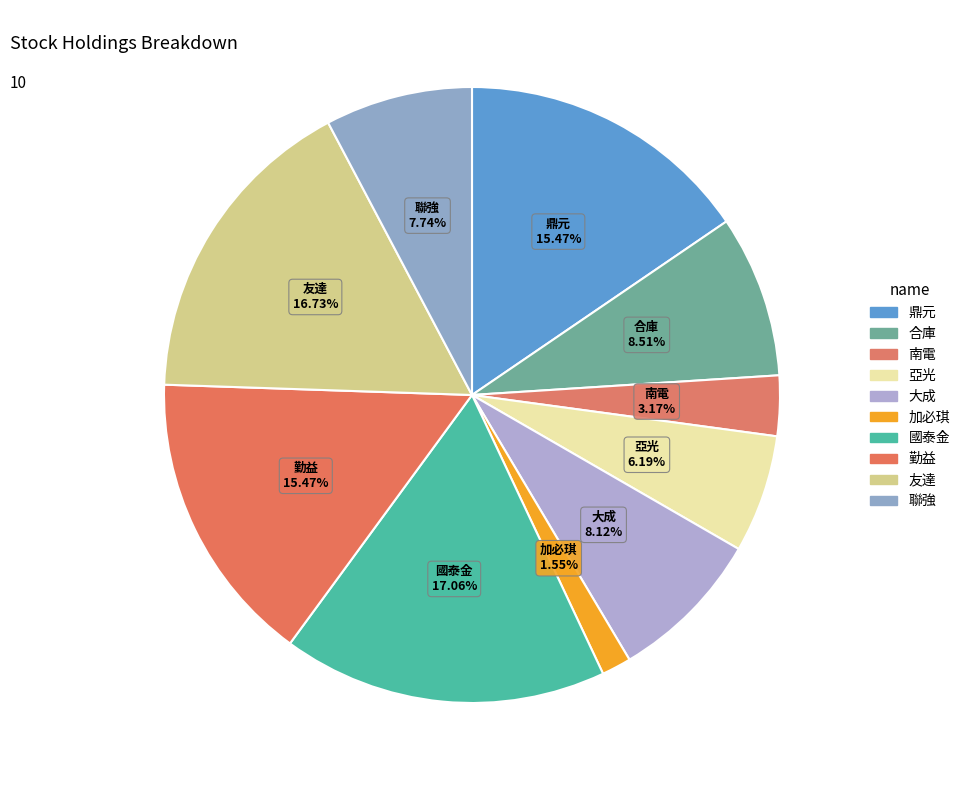

Count the number of slices in the pie.

10